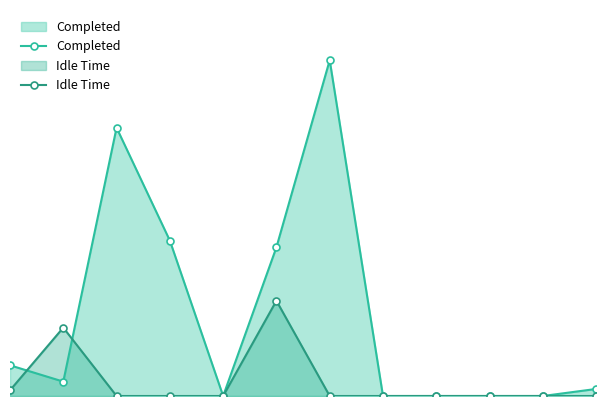

How many times do Completed and Idle Time cross each other?

2